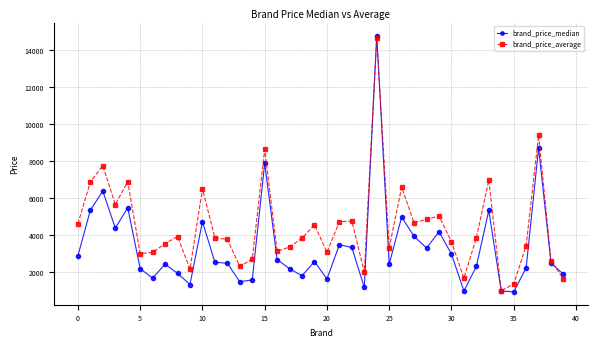

True or false: brand_price_average has more than 1 interior local peaks.

True